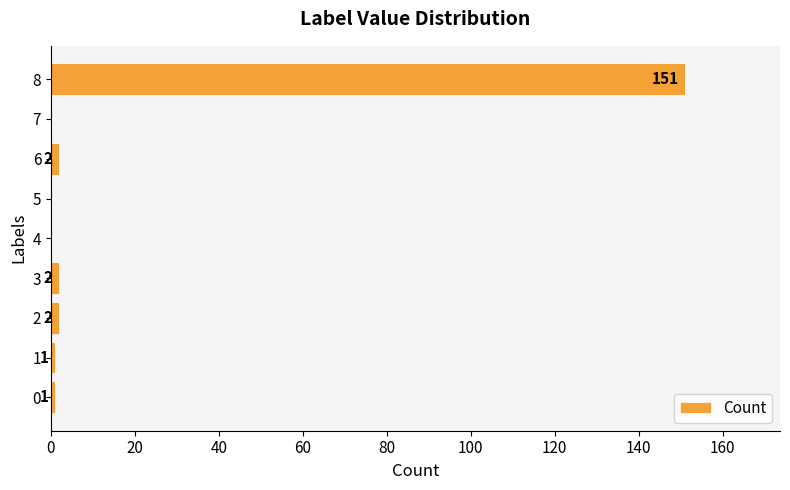

Reading bottom to top, what are all the values shown in this chart?

0=1	1=1	2=2	3=2	4=0	5=0	6=2	7=0	8=151